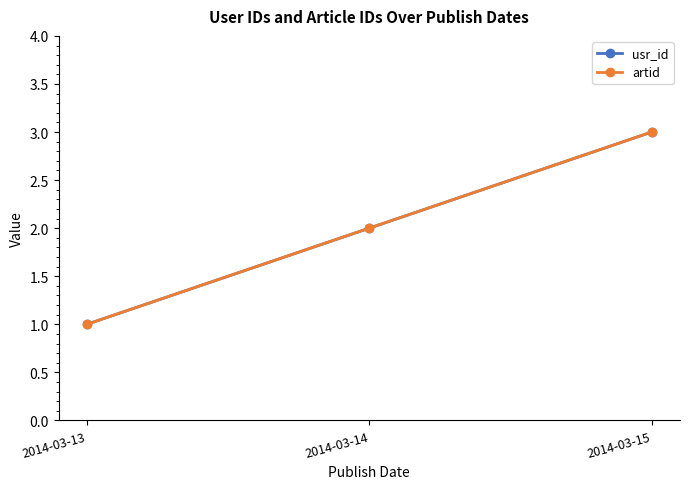

Between 2014-03-14 and 2014-03-15, which series saw the biggest shift?

usr_id